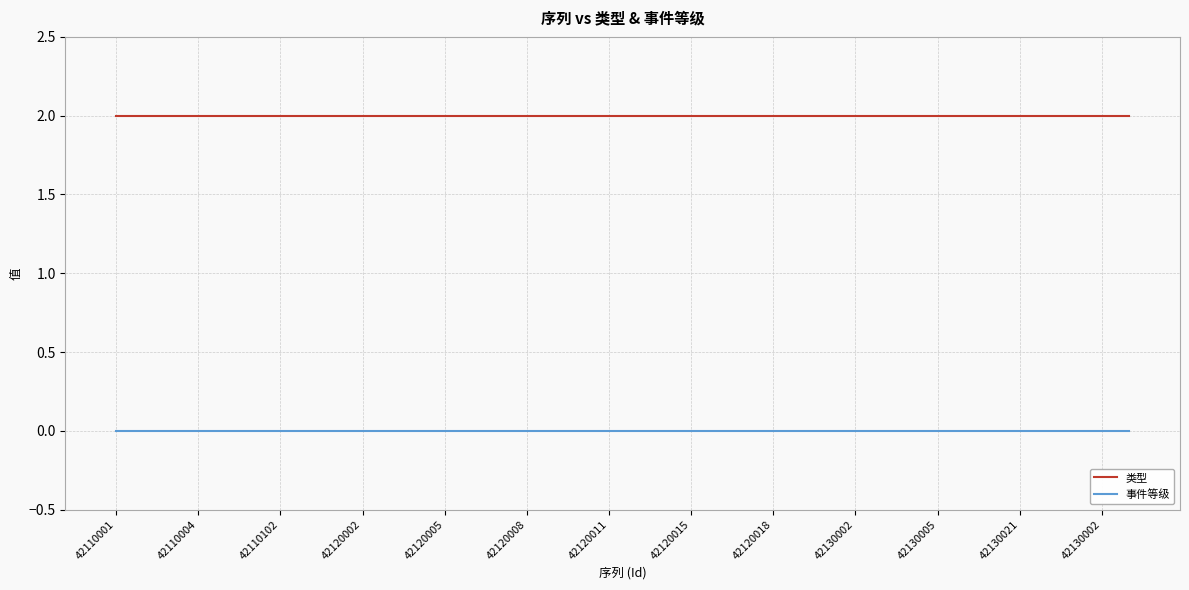

Rank the series by their maximum value, from highest to lowest.

类型, 事件等级